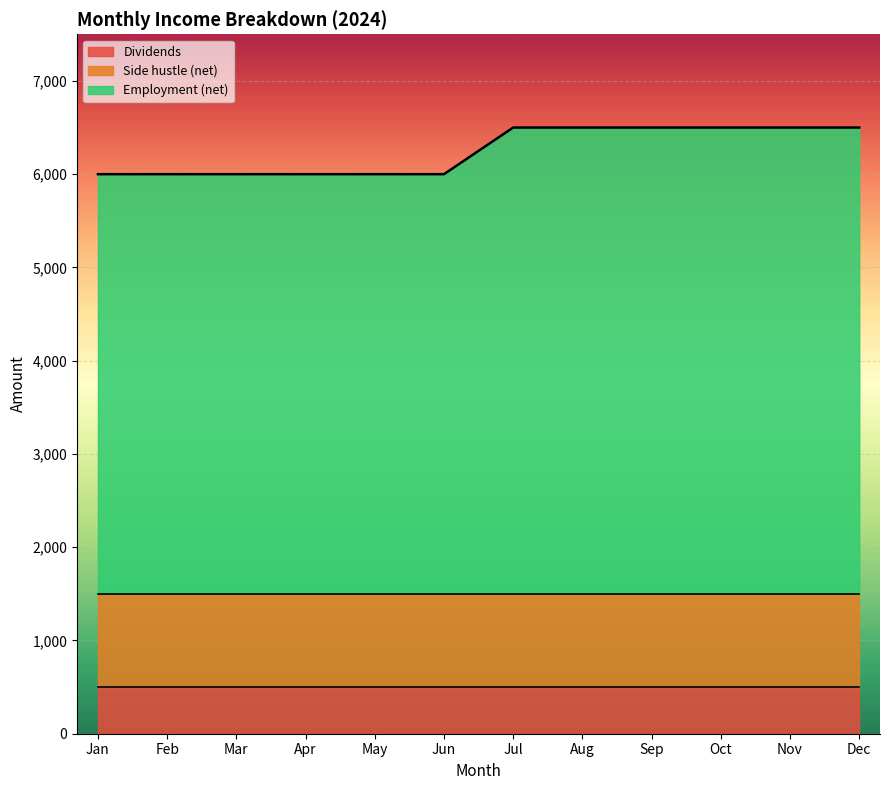

Rank the series at Jul from highest to lowest value.

Employment (net), Side hustle (net), Dividends